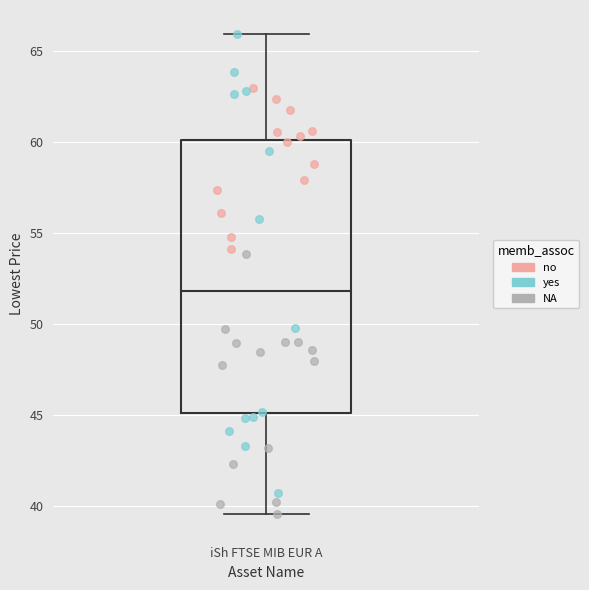

Read this box plot against the y-axis: the position of the median line, the range covered by the box, and the ends of both whiskers. The values are not printed on the chart, so give them approximately, as read against the axis.

median 52.0, box 45.0 to 60.0, whiskers 39.5 to 66.0